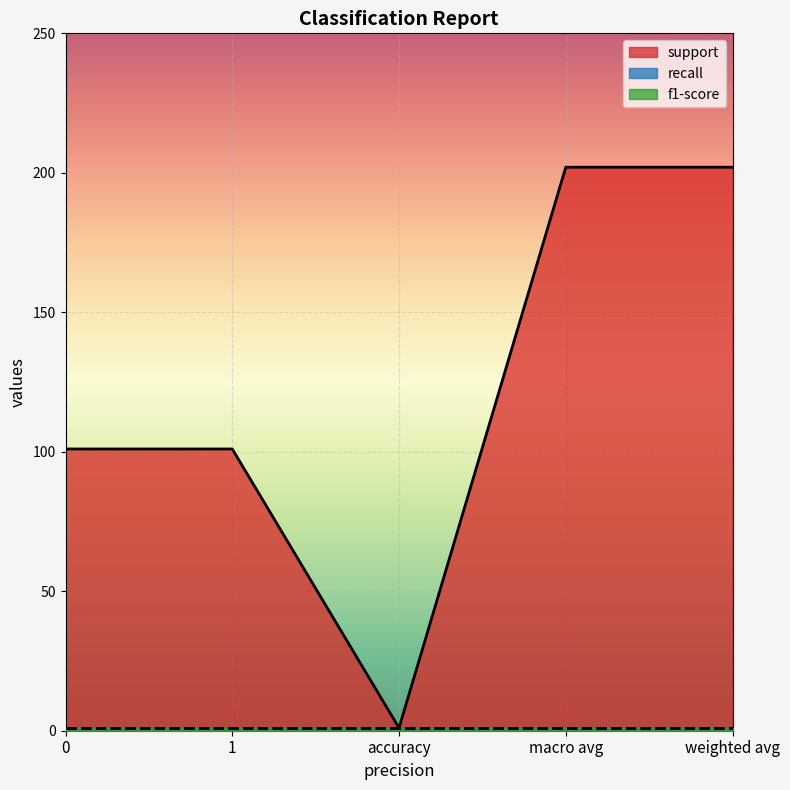

Which series has the widest spread of values?

support